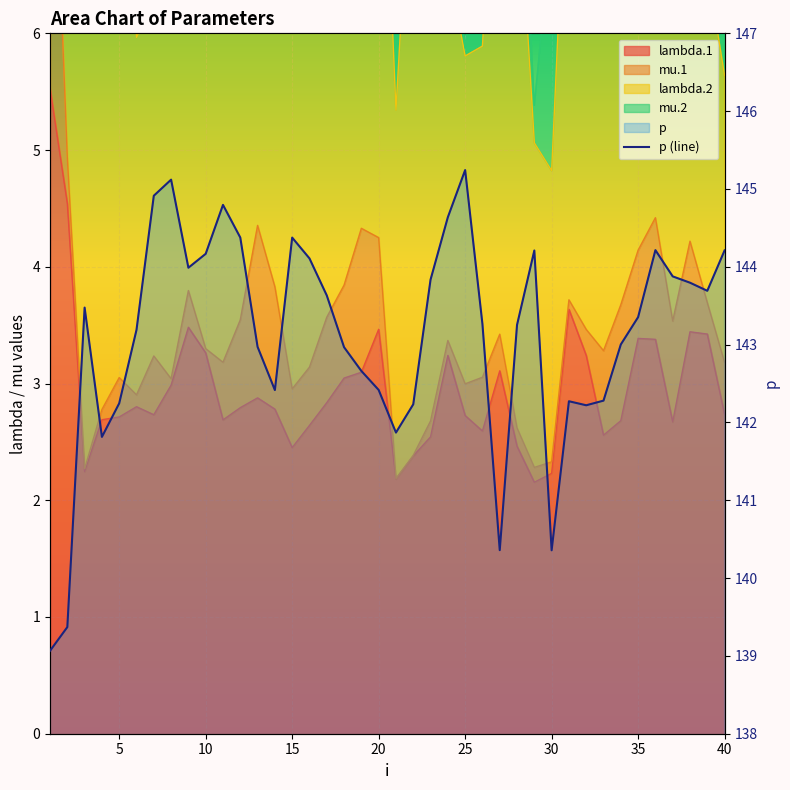

What is the change in value from 23 to 37?

-0.8